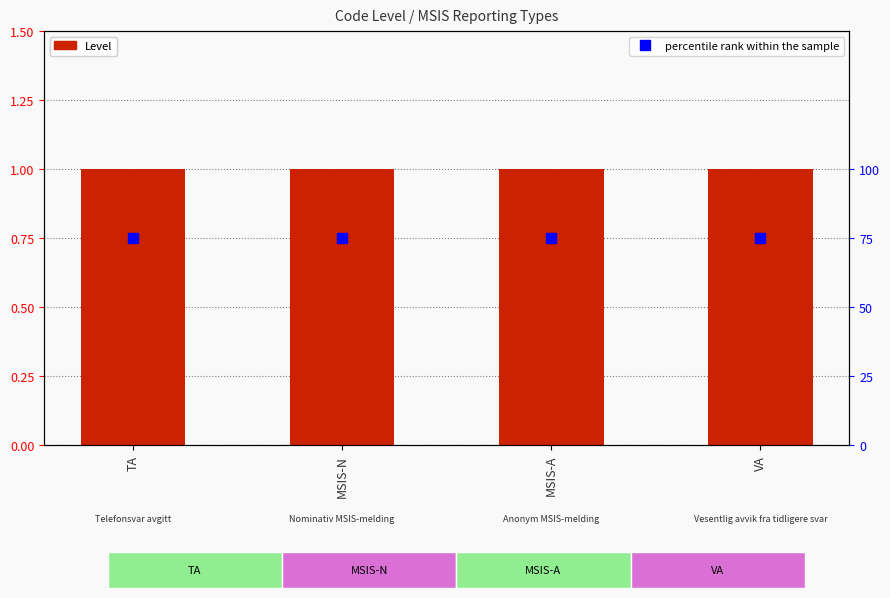

Reading right to left, extract all data points from this chart.

Level: 1	1	1	1
percentile rank within the sample: 75	75	75	75